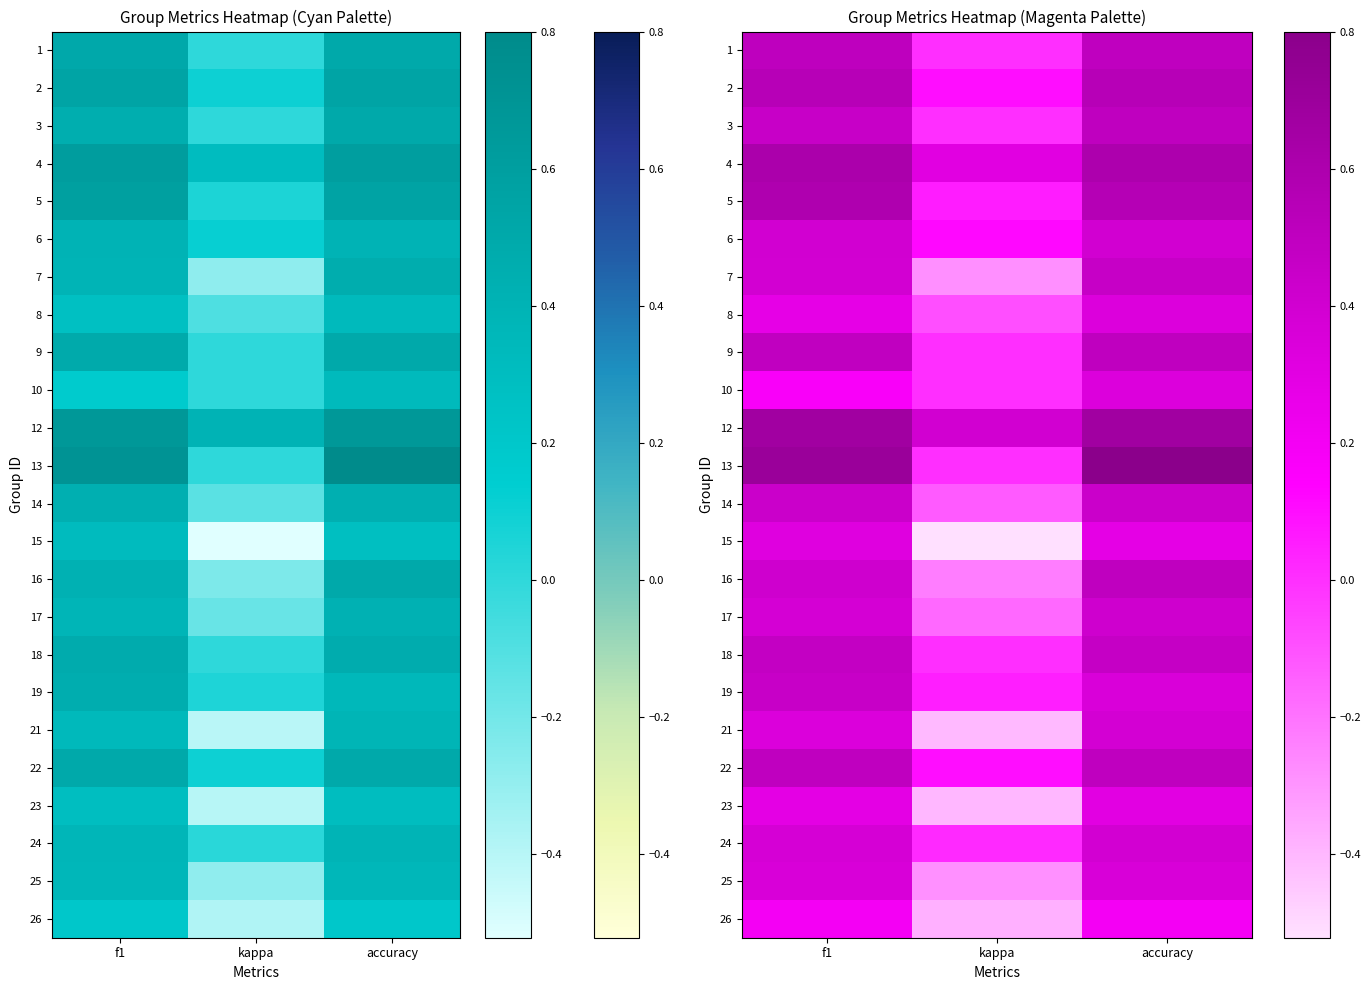

How many series are shown in this chart?

24